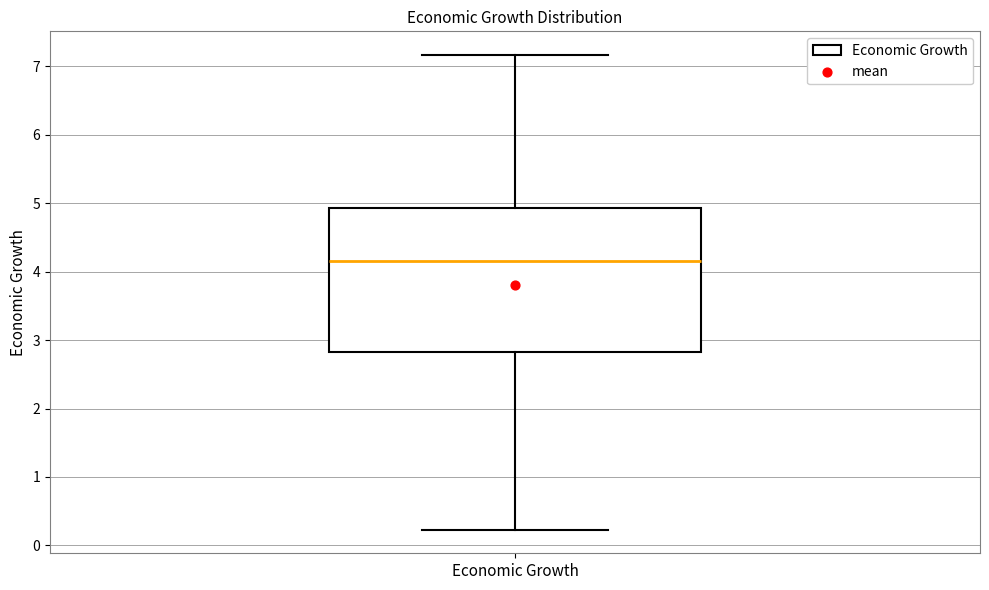

Read this box plot against the y-axis: the position of the median line, the range covered by the box, and the ends of both whiskers. The values are not printed on the chart, so give them approximately, as read against the axis.

median 4.2, box 2.8 to 4.9, whiskers 0.2 to 7.2